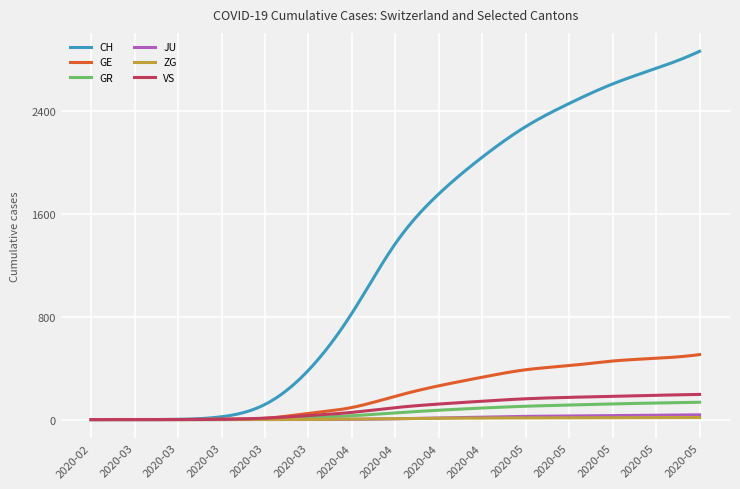

Which series has the widest spread of values?

CH